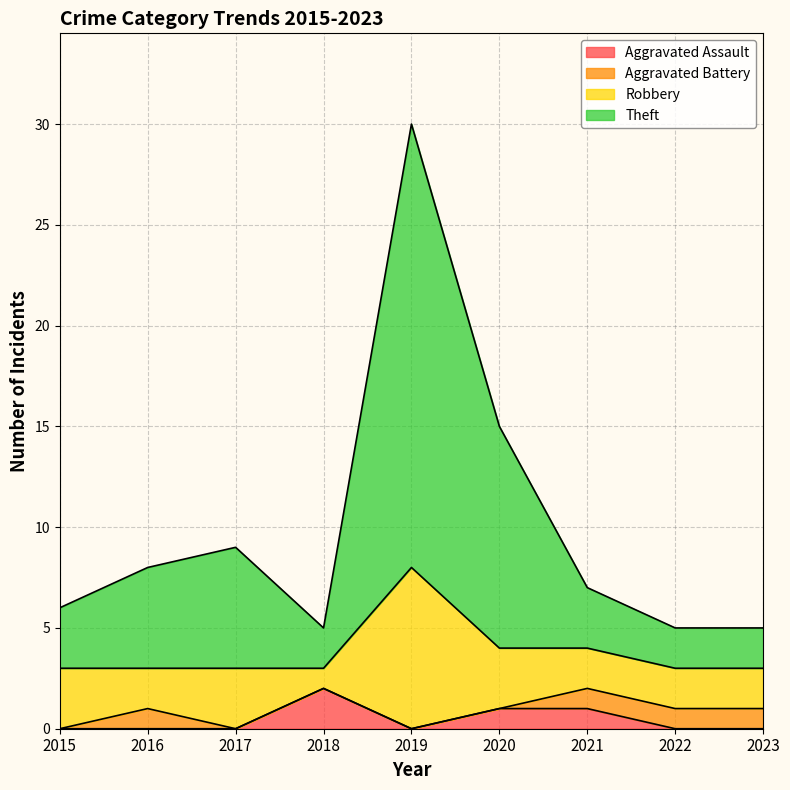

What is the total value across all series at 2021?

7